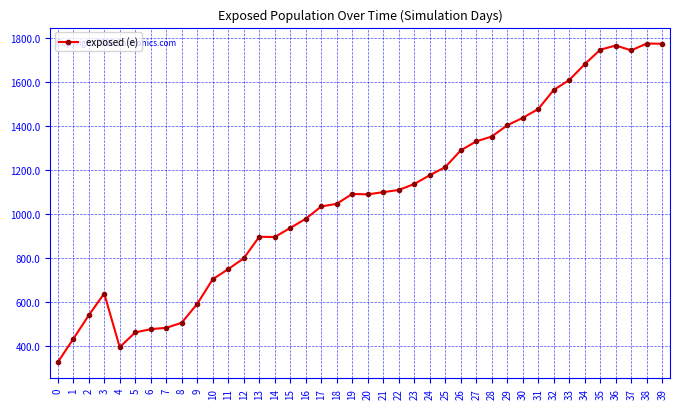

Read the value at 22, to the nearest 50.

1100